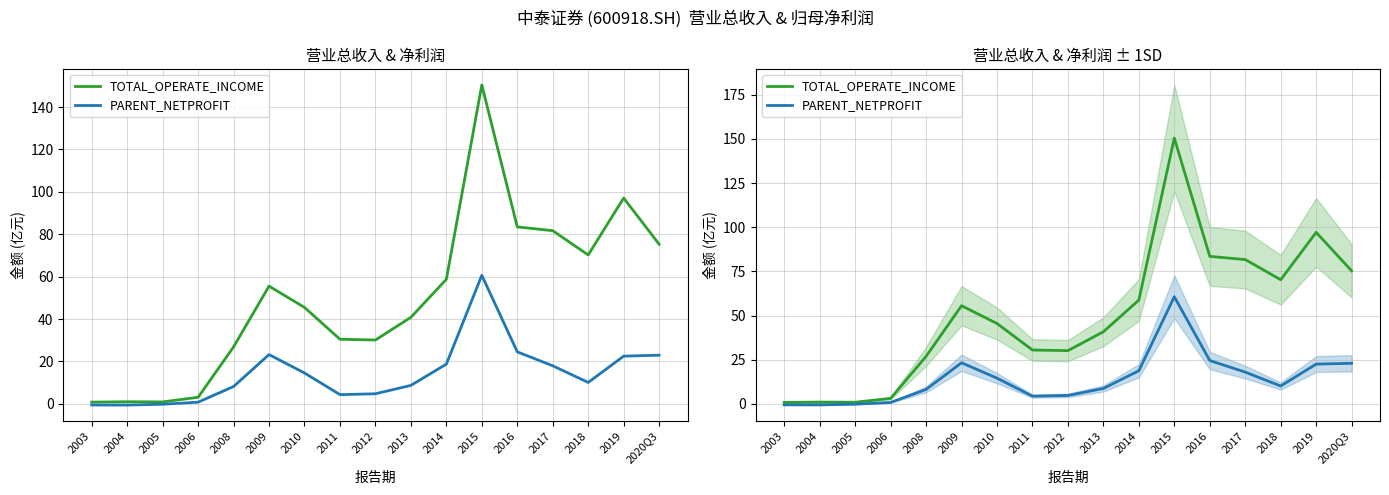

Which has a higher value, 2012 or 2006?

2012